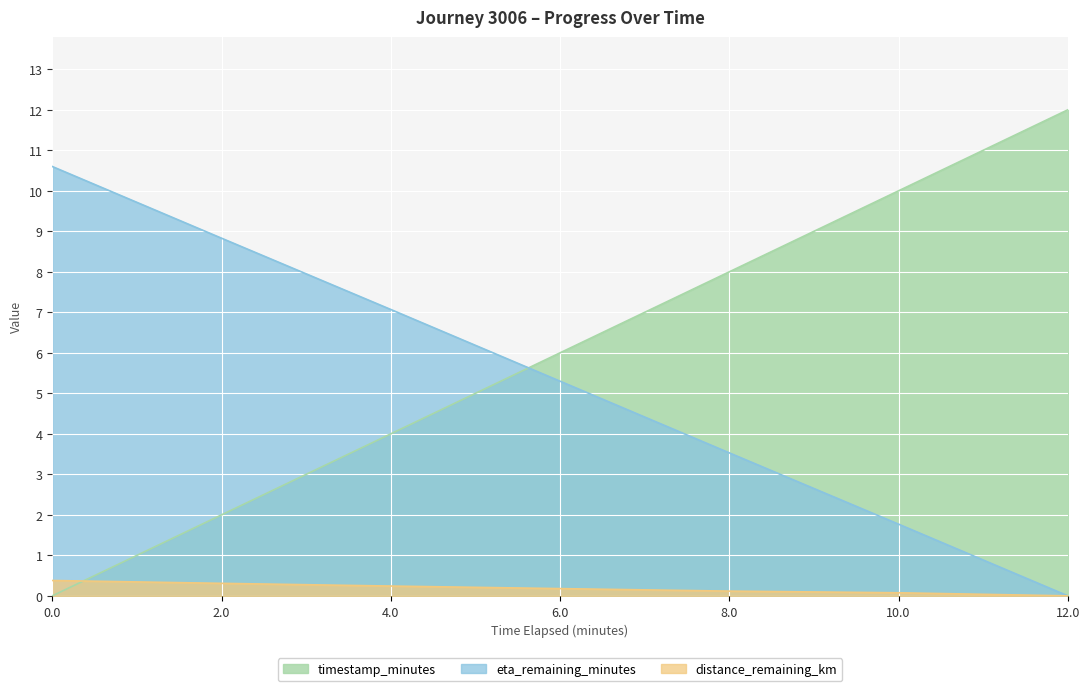

What are all the series names shown in the legend?

timestamp_minutes, eta_remaining_minutes, distance_remaining_km